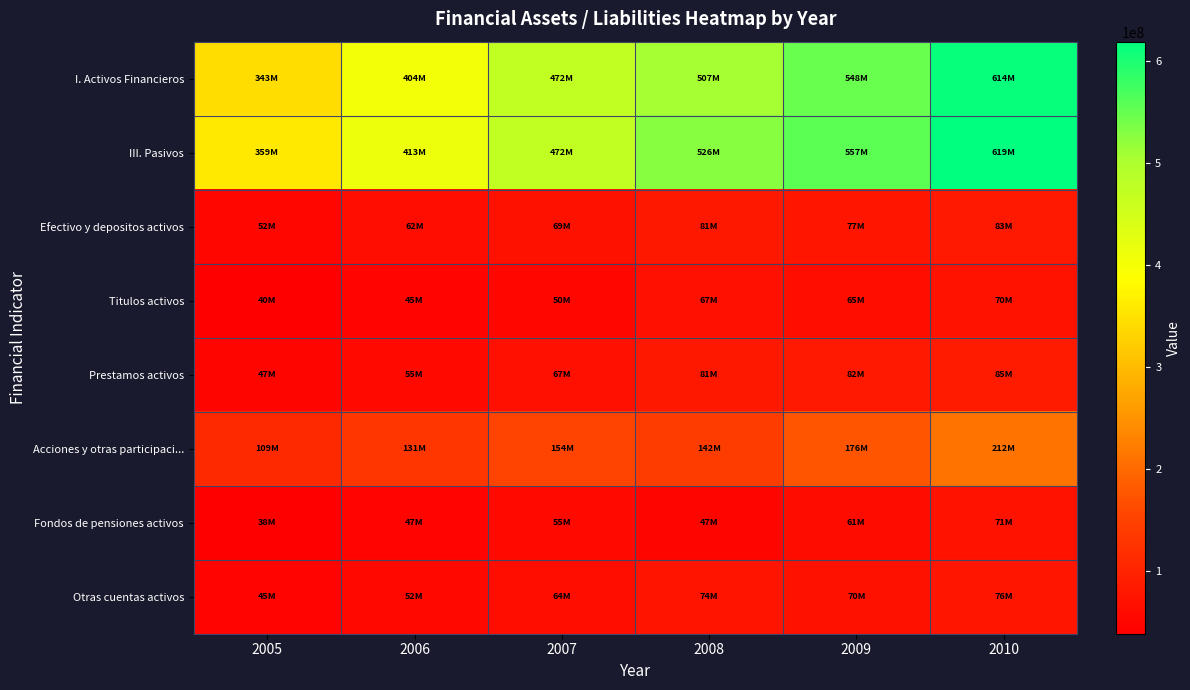

Rank the series at 2009 from lowest to highest value.

Fondos de pensiones activos, Titulos activos, Otras cuentas activos, Efectivo y depositos activos, Prestamos activos, Acciones y otras participaci..., I. Activos Financieros, III. Pasivos